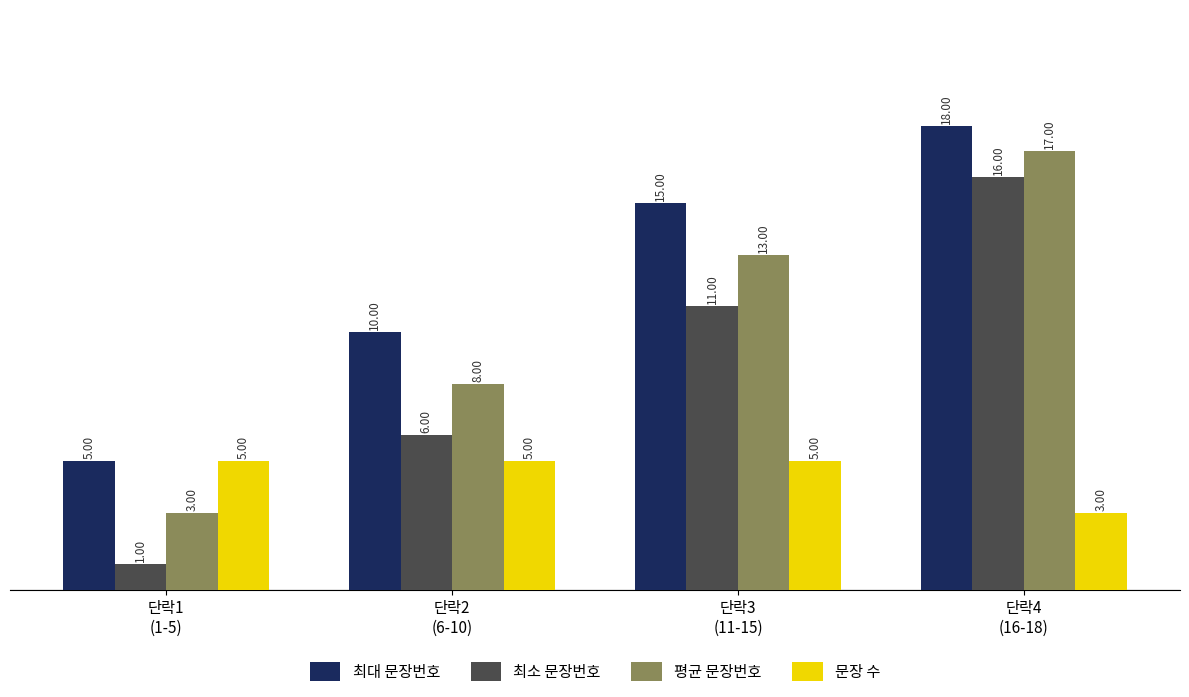

Reading left to right, extract all data points from this chart.

최대 문장번호: 5	10	15	18
최소 문장번호: 1	6	11	16
평균 문장번호: 3	8	13	17
문장 수: 5	5	5	3